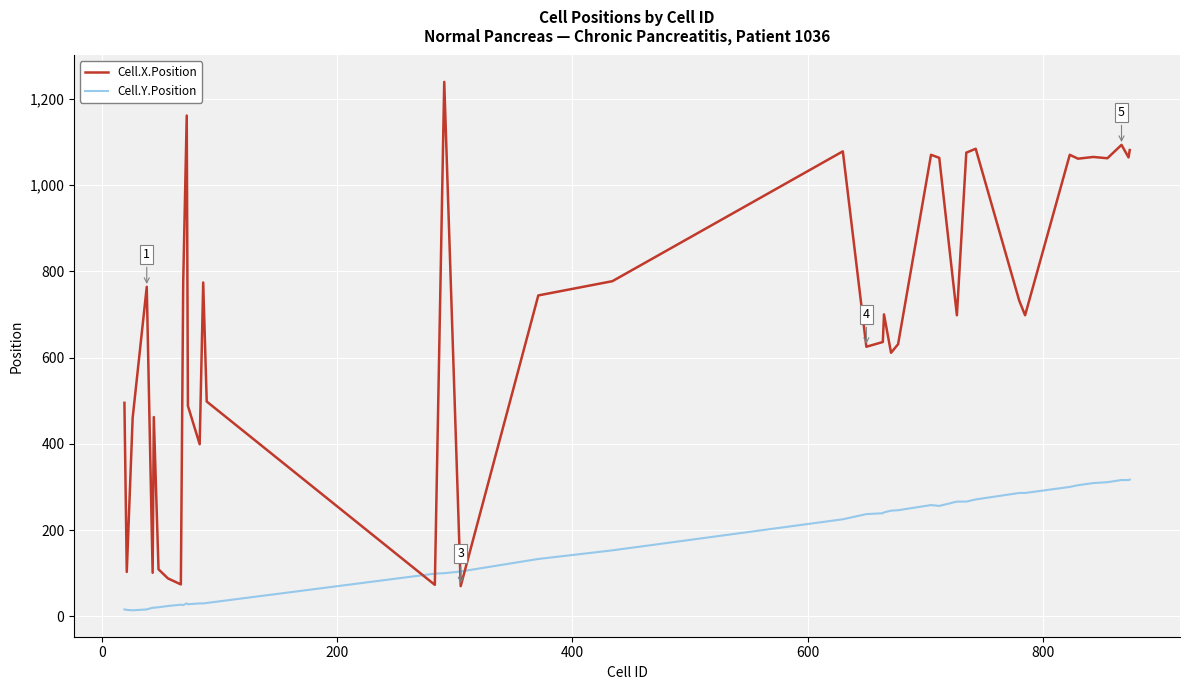

List the series in order of their overall mean, highest first.

Cell.X.Position, Cell.Y.Position